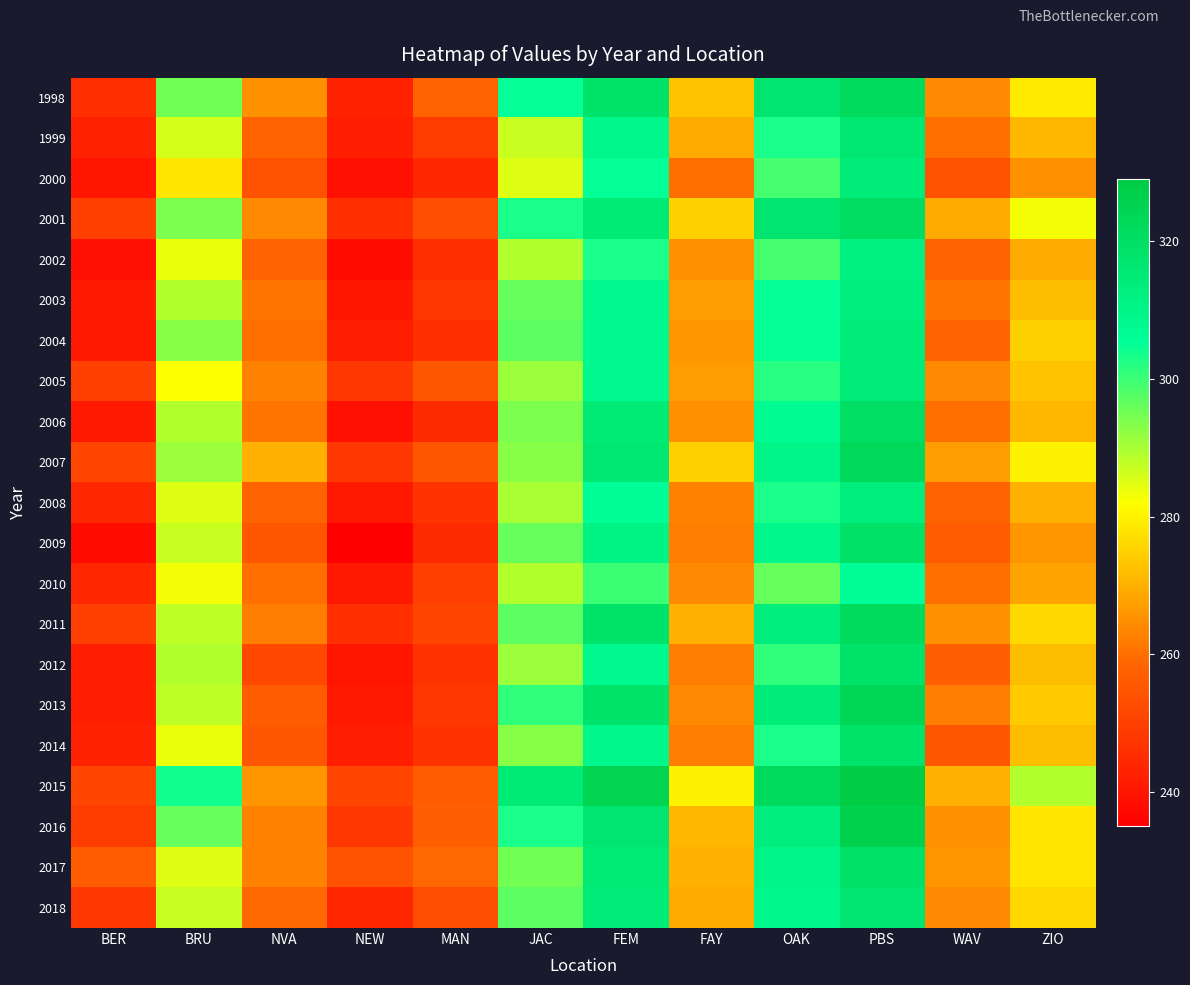

At MAN, list the series in order from smallest to largest.

2000, 2006, 2009, 2002, 2004, 2008, 2012, 2014, 2003, 2013, 1999, 2010, 2011, 2001, 2018, 2005, 2007, 2015, 2016, 1998, 2017